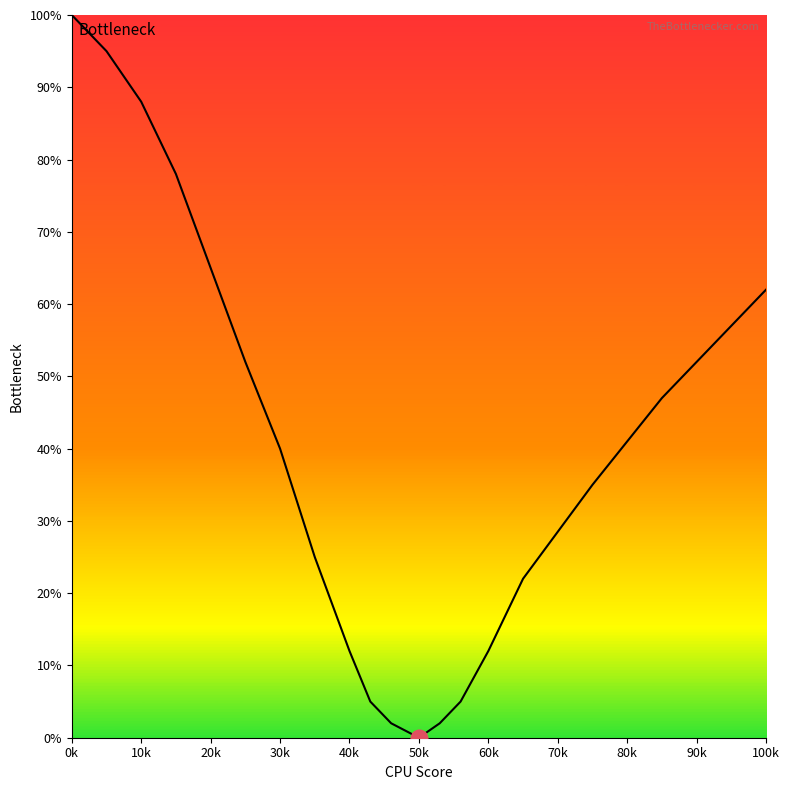

What is the maximum value shown in the chart?

100